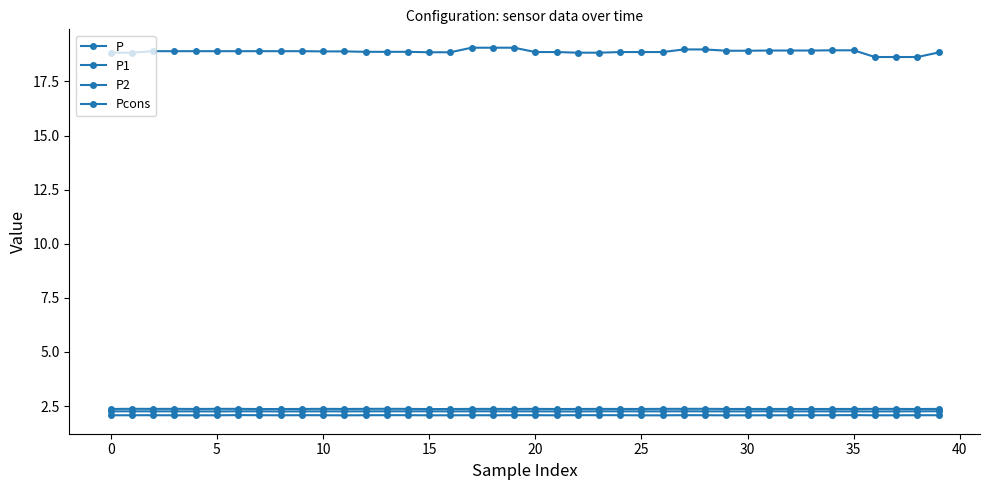

What is the value of the Pcons point at the 20th from the left?

19.1